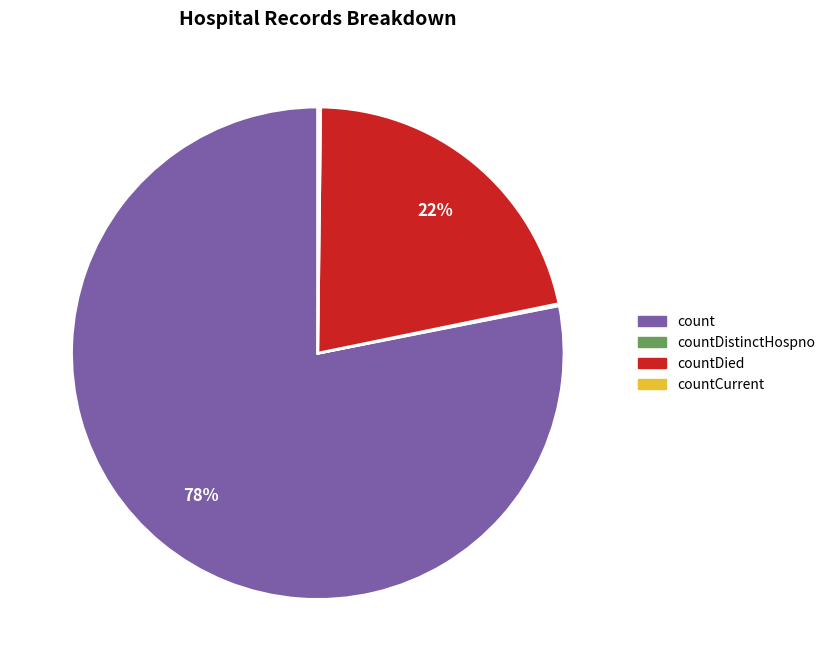

Does any single category account for the majority?

Yes